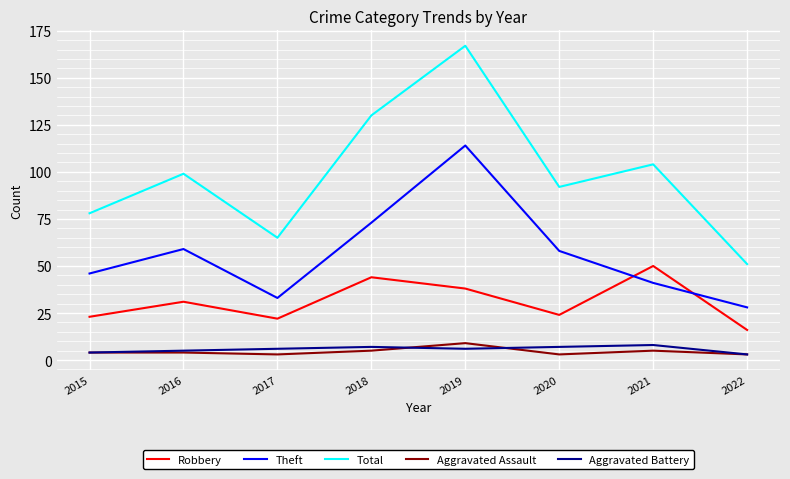

True or false: Aggravated Assault and Robbery cross at least once.

False